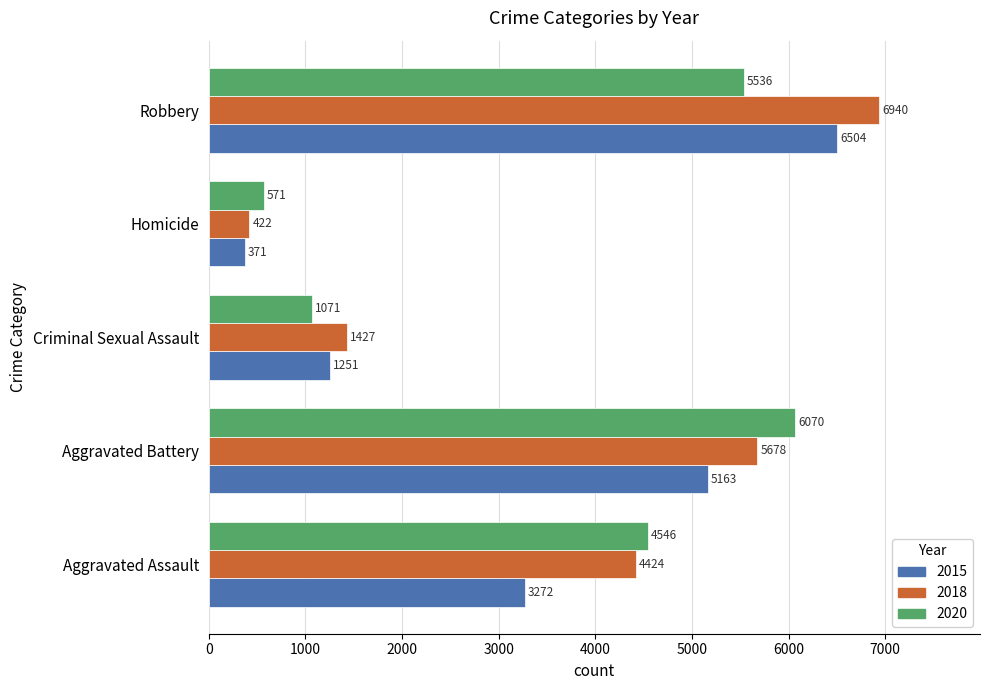

Count the 2015 values in the range 1251 to 5163.

3